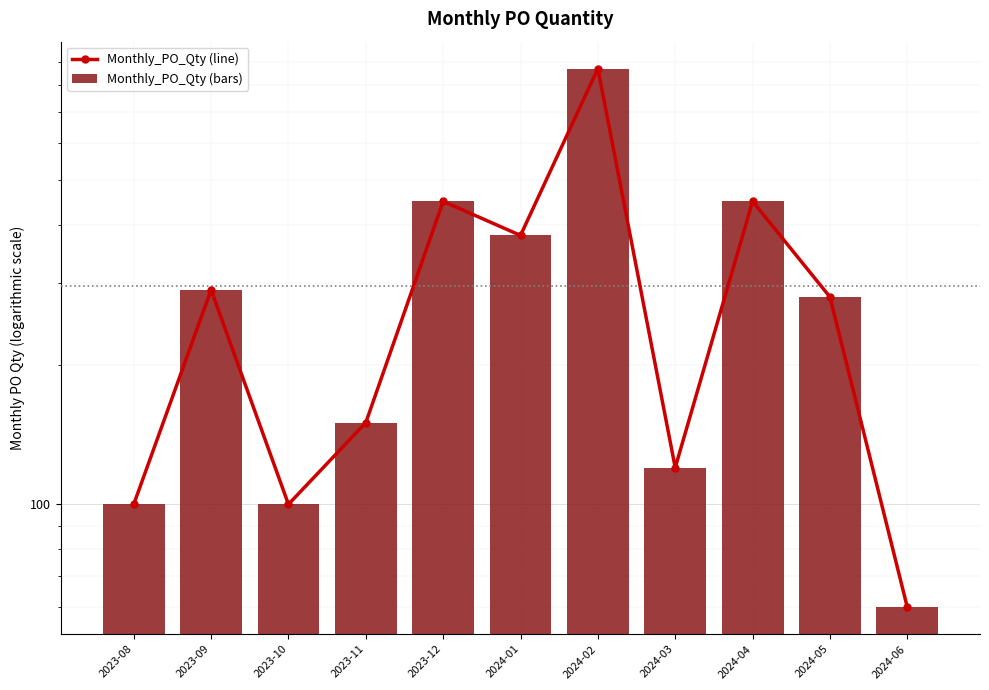

What is the lowest value of the Monthly_PO_Qty (bars) series?

60